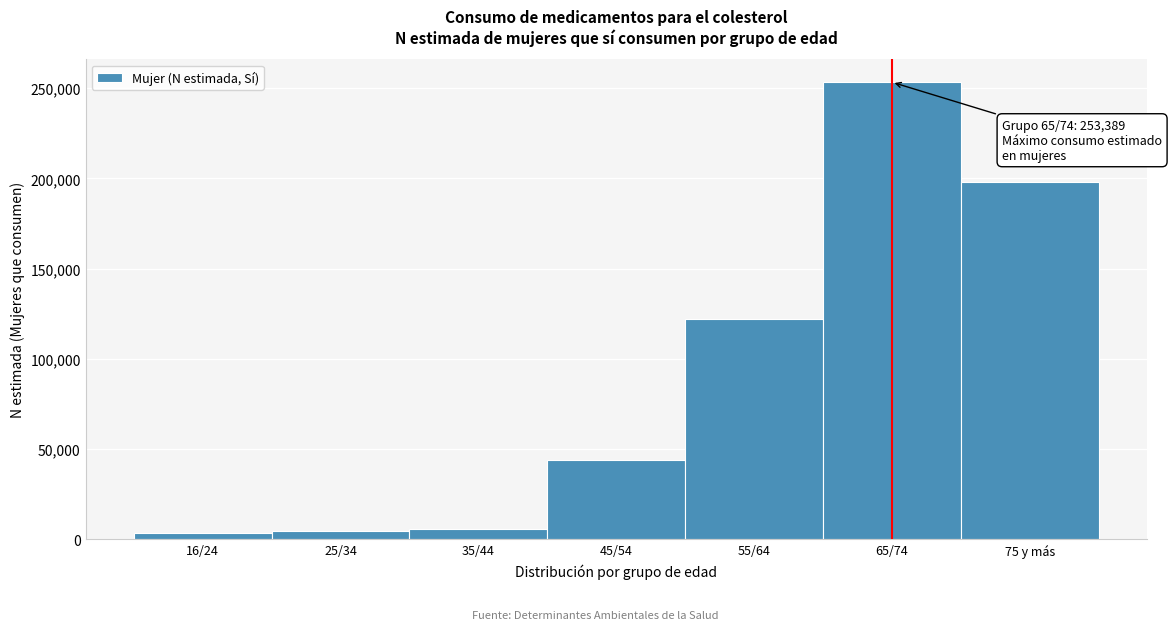

Is it true that the value at 75 y más is 197891?

True